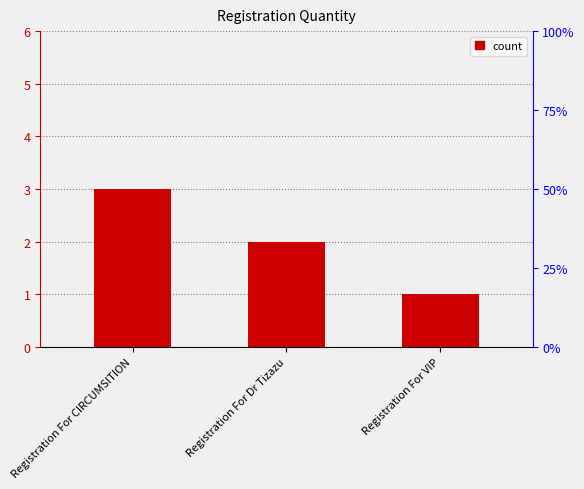

The value at Registration For VIP is 0. True or false?

False